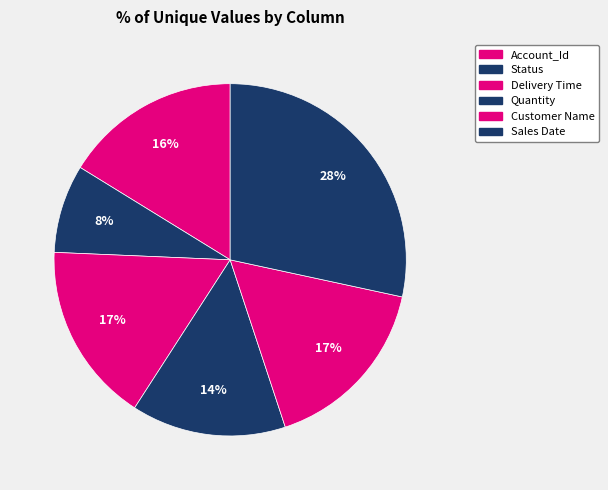

What percentage is the Customer Name slice, to the nearest percent?

17%